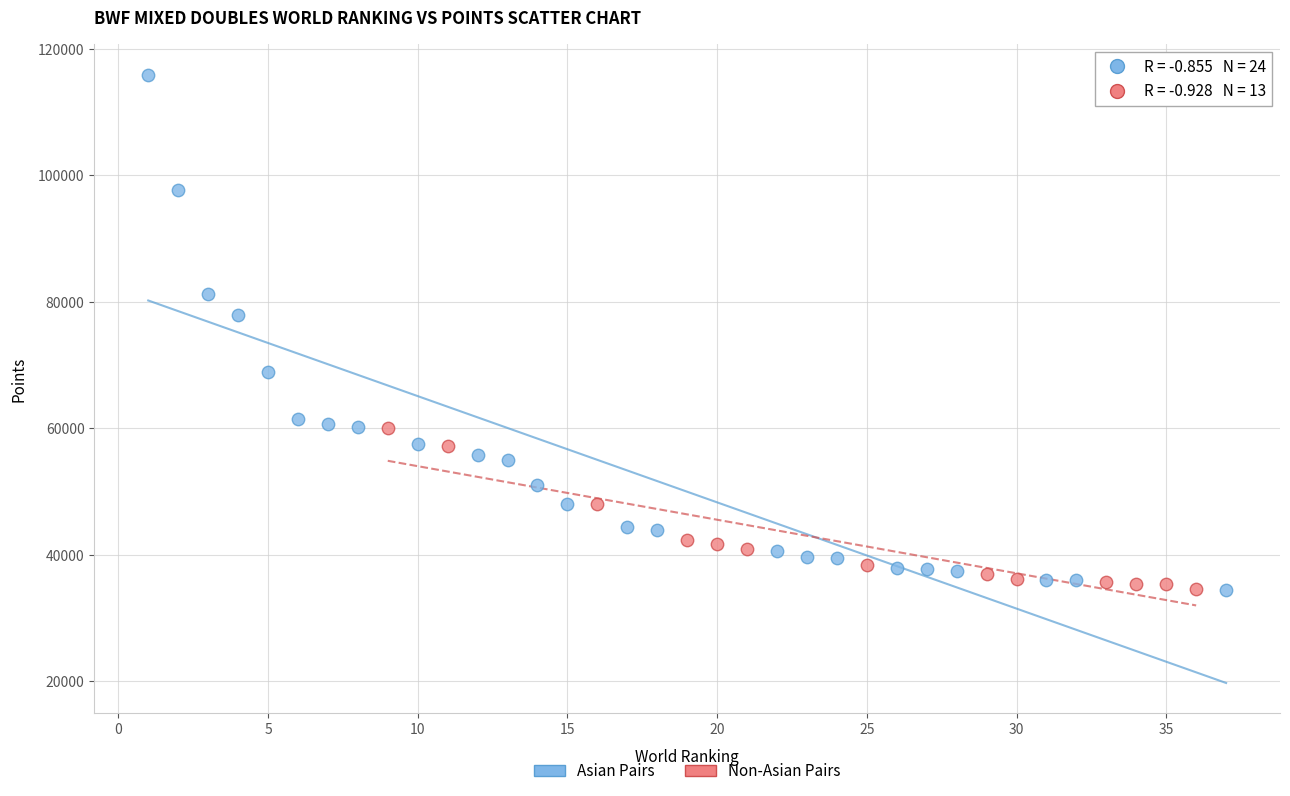

Which series contains the highest Y value?

Asian Pairs